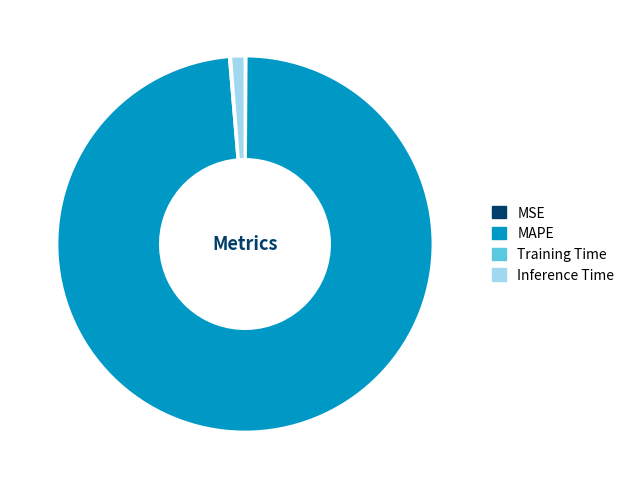

Which slice is the largest?

MAPE